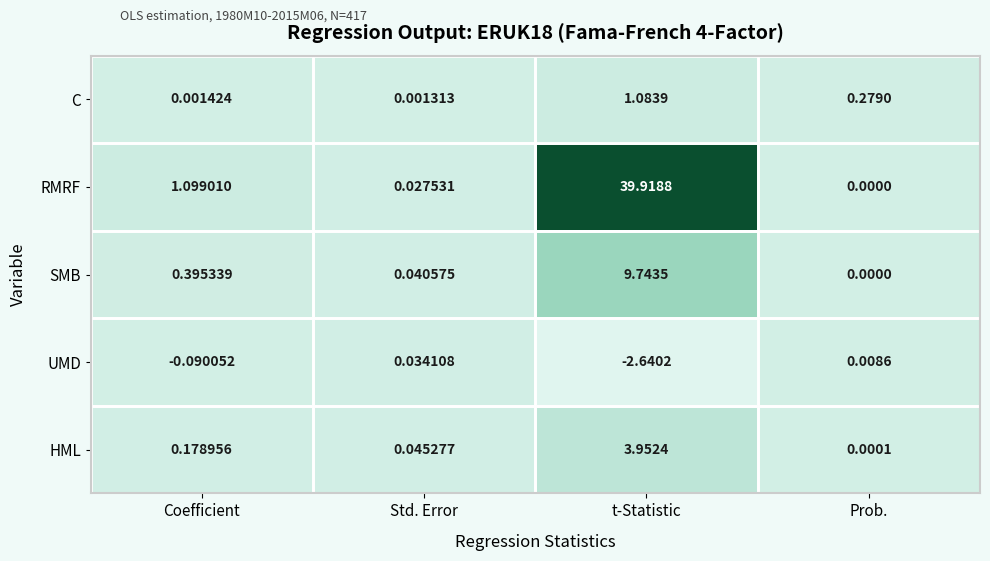

Which category has the highest value across all series?

t-Statistic